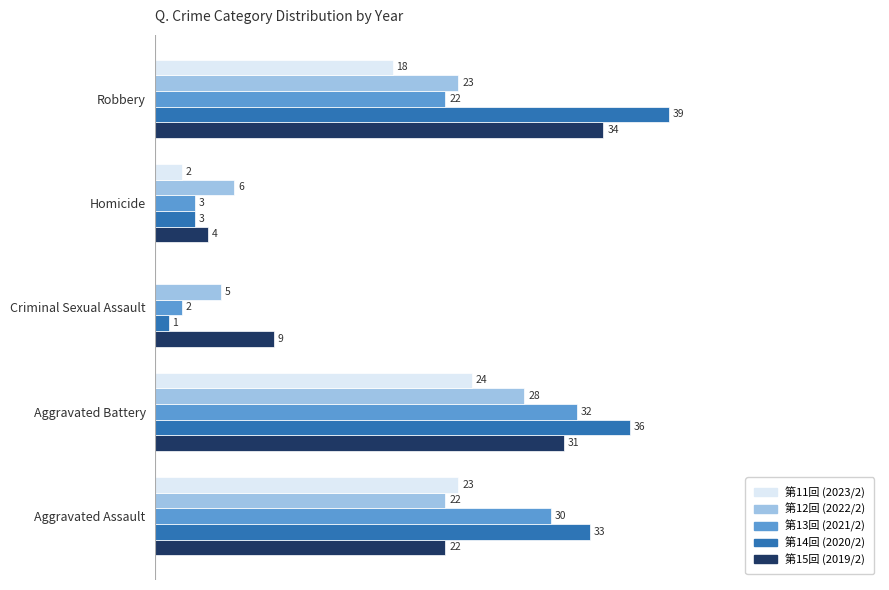

At which category is the sum across all series the highest?

Aggravated Battery